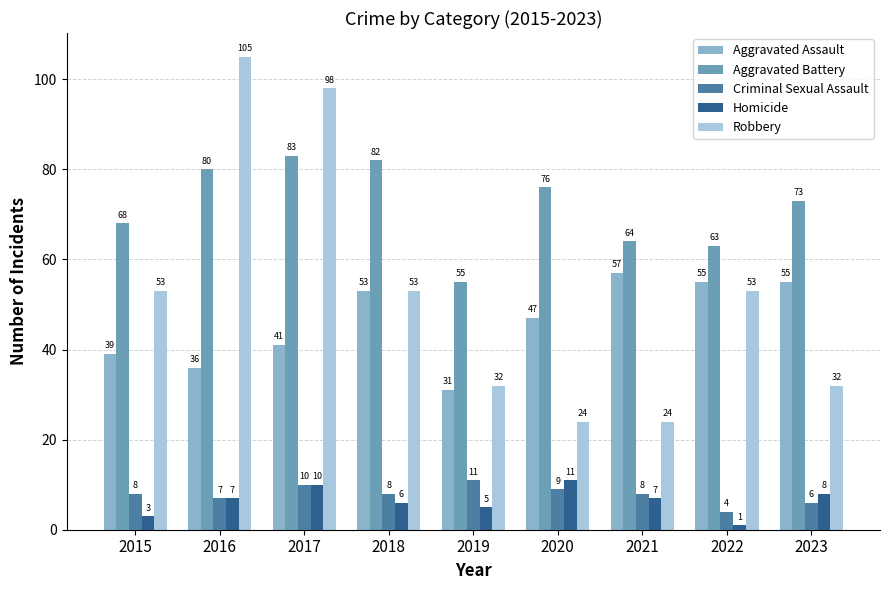

What is the average value of the Aggravated Assault series?

46